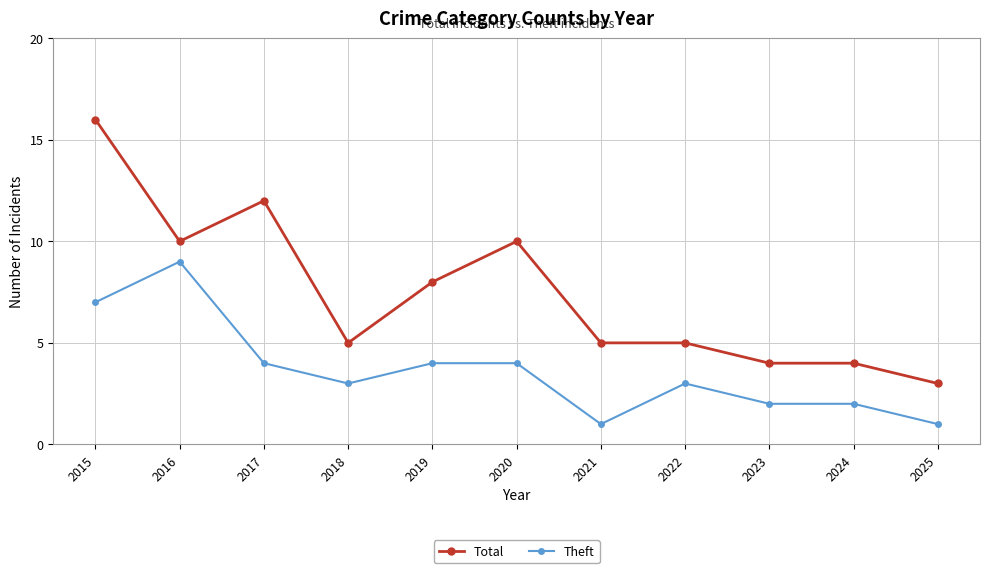

How many distinct data groups are displayed?

2